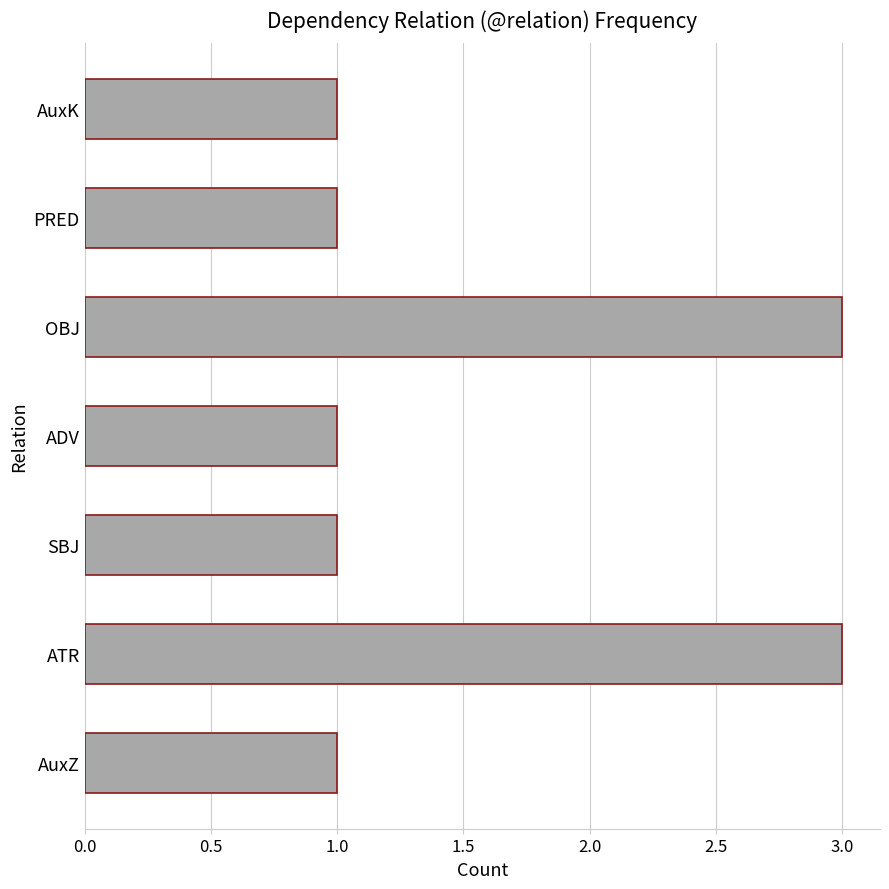

Count the values in the range 1 to 3.

7